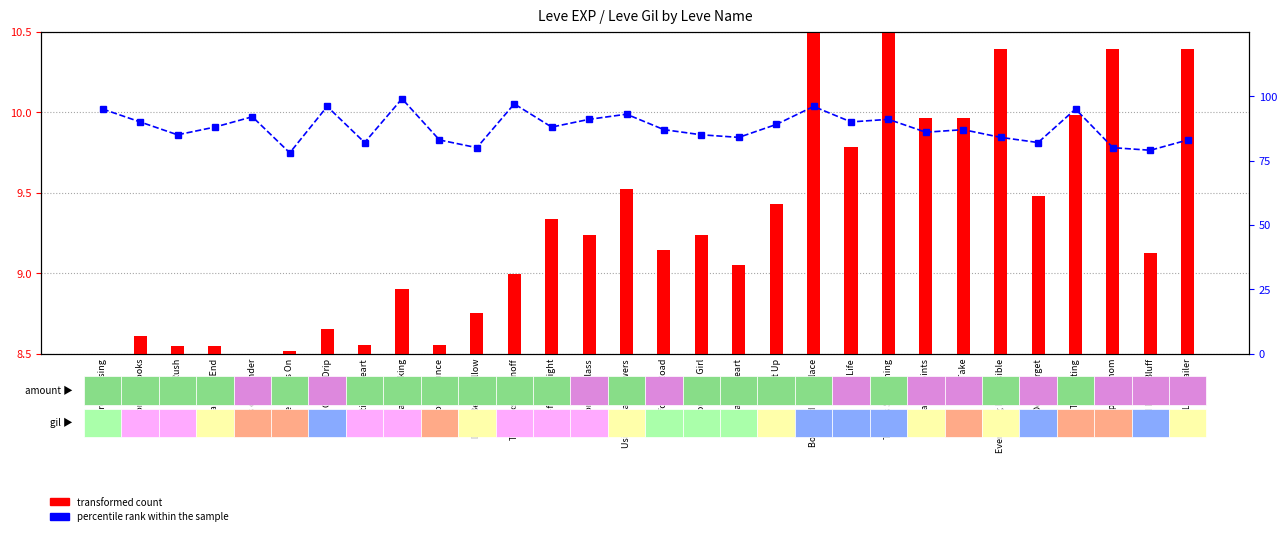

Reading left to right, list all the values displayed in this chart.

transformed count: 8.5	8.6	8.5	8.5	8.5	8.5	8.7	8.6	8.9	8.6	8.8	9.0	9.3	9.2	9.5	9.1	9.2	9.1	9.4	10.5	9.8	10.5	10.0	10.0	10.4	9.5	10.0	10.4	9.1	10.4
percentile rank within the sample: 95.0	90.0	85.0	88.0	92.0	78.0	96.0	82.0	99.0	83.0	80.0	97.0	88.0	91.0	93.0	87.0	85.0	84.0	89.0	96.0	90.0	91.0	86.0	87.0	84.0	82.0	95.0	80.0	79.0	83.0